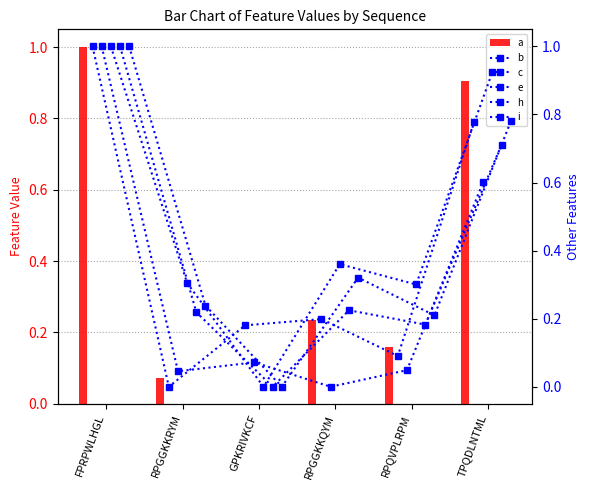

Rank the categories by a value from lowest to highest.

GPKRIVKCF, RPGGKKRYM, RPQVPLRPM, RPGGKKQYM, TPQDLNTML, FPRPWLHGL